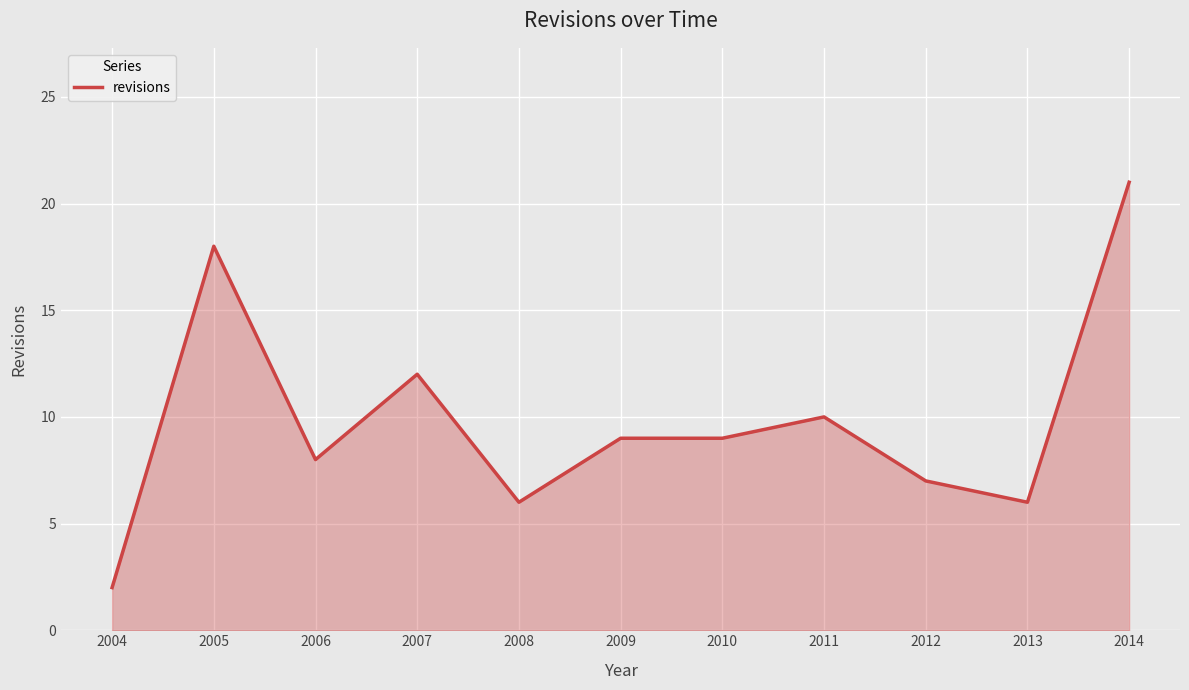

Reading right to left, list all the values displayed in this chart.

2014=21	2013=6	2012=7	2011=10	2010=9	2009=9	2008=6	2007=12	2006=8	2005=18	2004=2